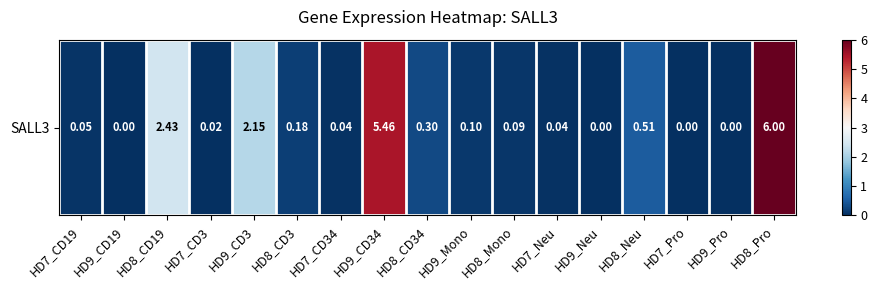

List the labels in order of value, largest first.

HD8_Pro, HD9_CD34, HD8_CD19, HD9_CD3, HD8_Neu, HD8_CD34, HD8_CD3, HD9_Mono, HD8_Mono, HD7_CD19, HD7_CD34, HD7_Neu, HD7_CD3, HD9_CD19, HD9_Neu, HD7_Pro, HD9_Pro